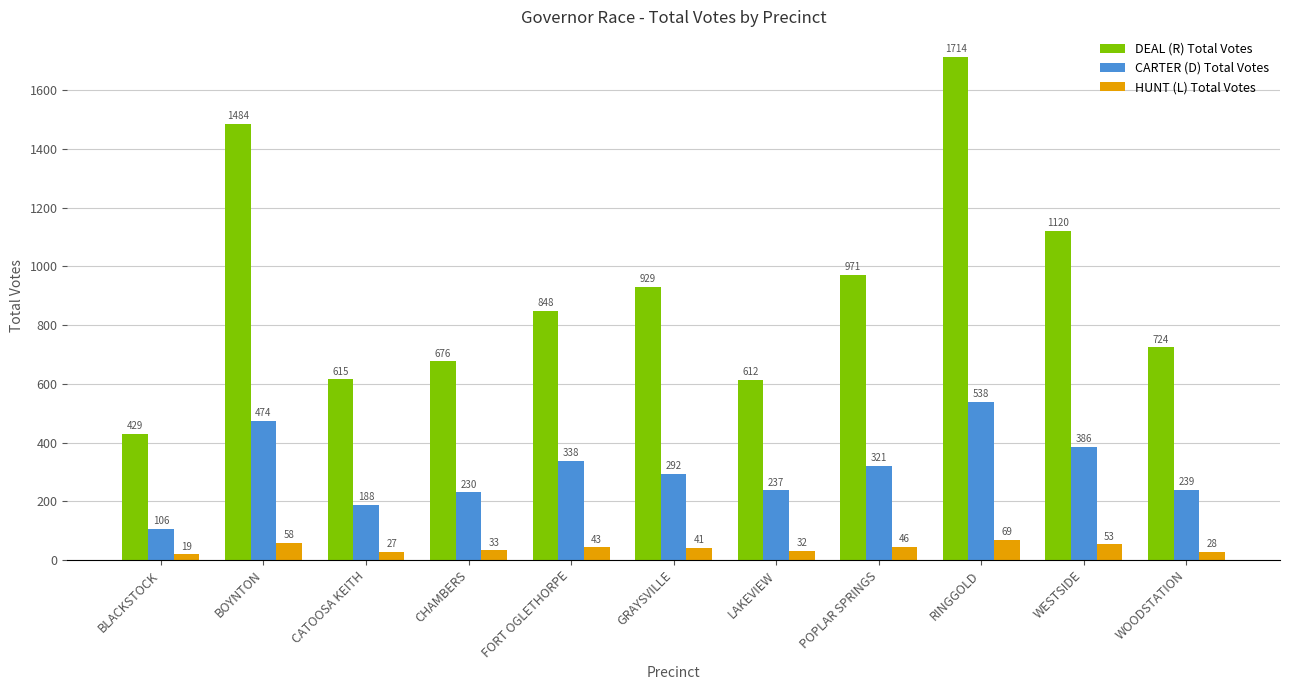

Reading left to right, what are all the values shown in this chart?

DEAL (R) Total Votes: 429	1484	615	676	848	929	612	971	1714	1120	724
CARTER (D) Total Votes: 106	474	188	230	338	292	237	321	538	386	239
HUNT (L) Total Votes: 19	58	27	33	43	41	32	46	69	53	28